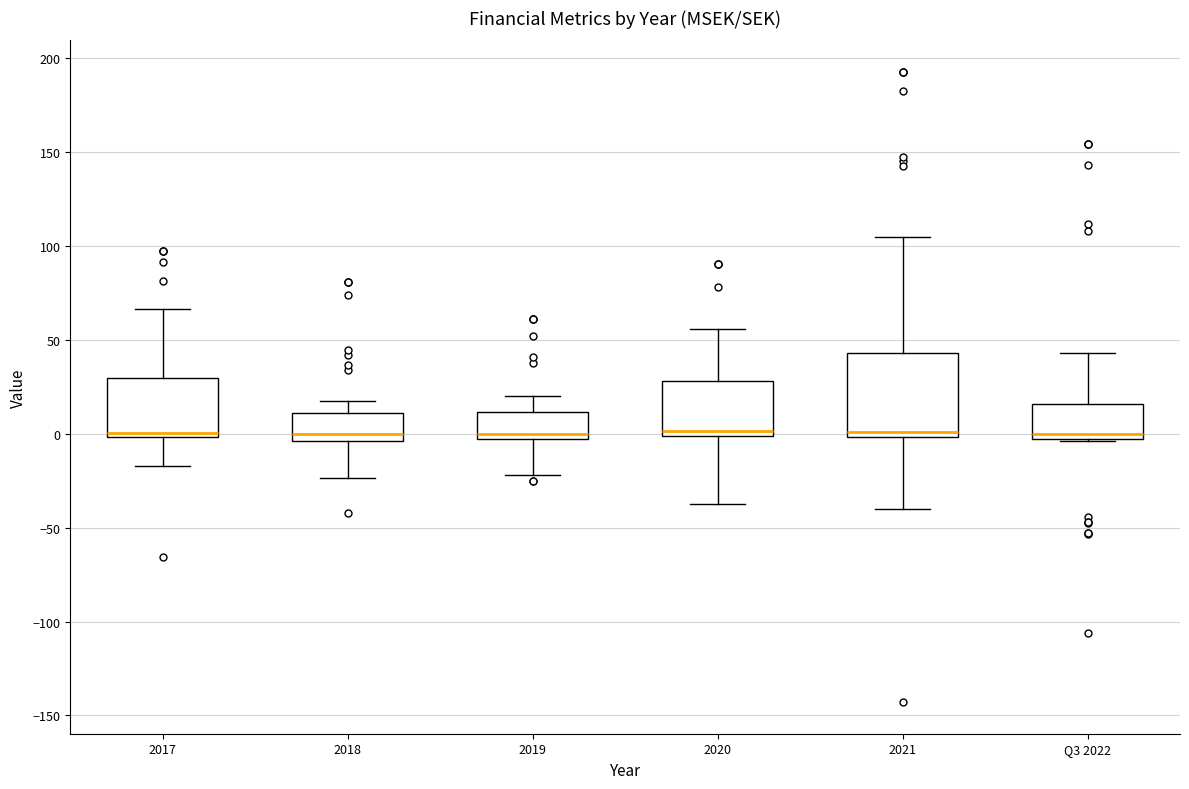

Where is the upper edge of the box for 2018 on the y-axis? The values are not printed on the chart, so give them approximately, as read against the axis.

10